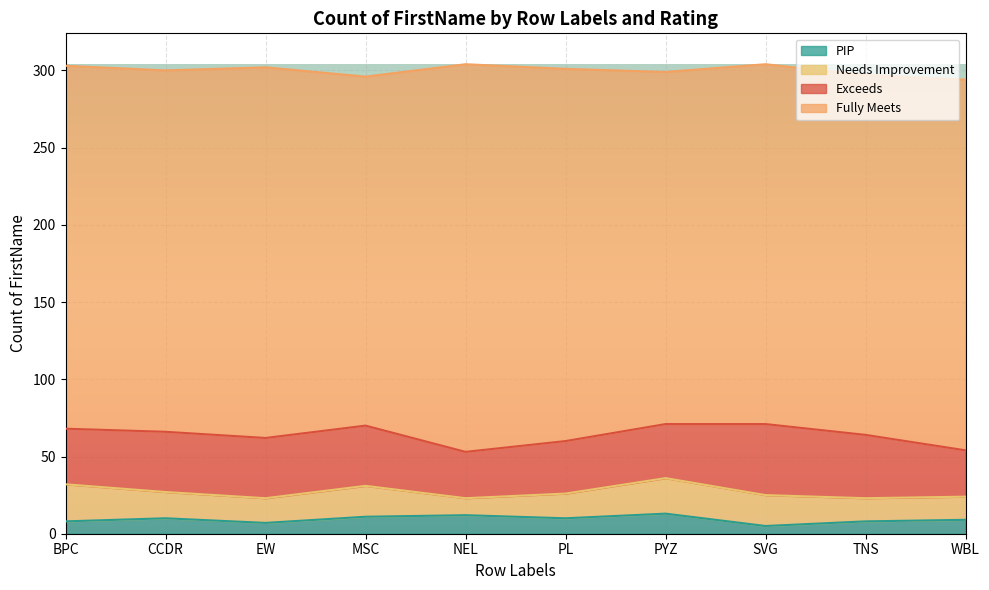

Is it true that Fully Meets equals 241 at PL?

True